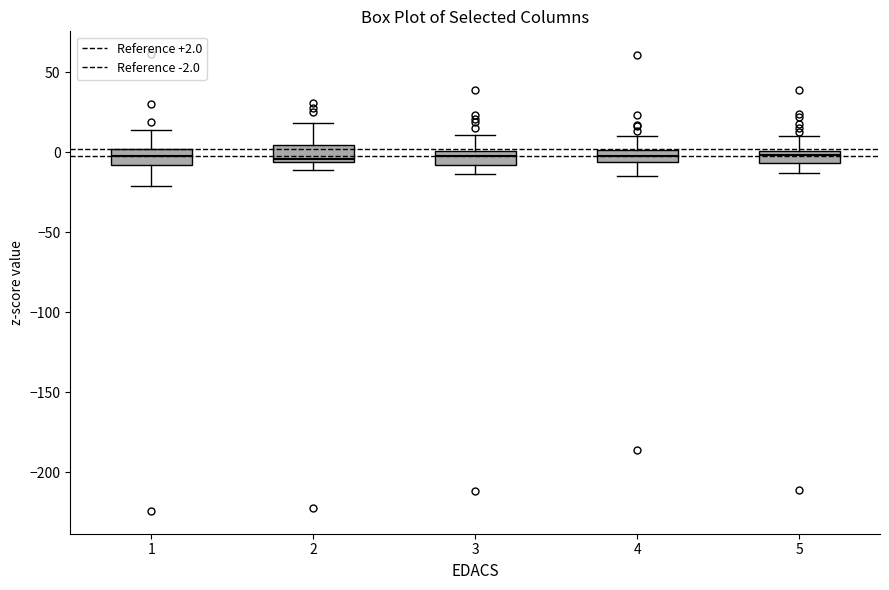

Where does the lower whisker of the box at x = 4 end on the y-axis? The values are not printed on the chart, so give them approximately, as read against the axis.

-15